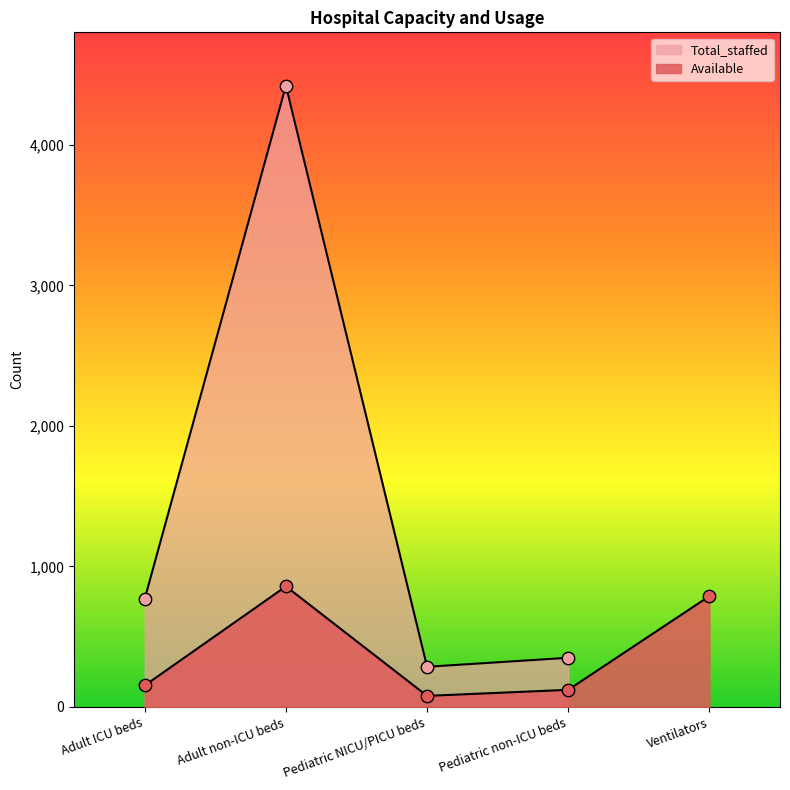

Between Adult non-ICU beds and Pediatric NICU/PICU beds, which is larger?

Adult non-ICU beds